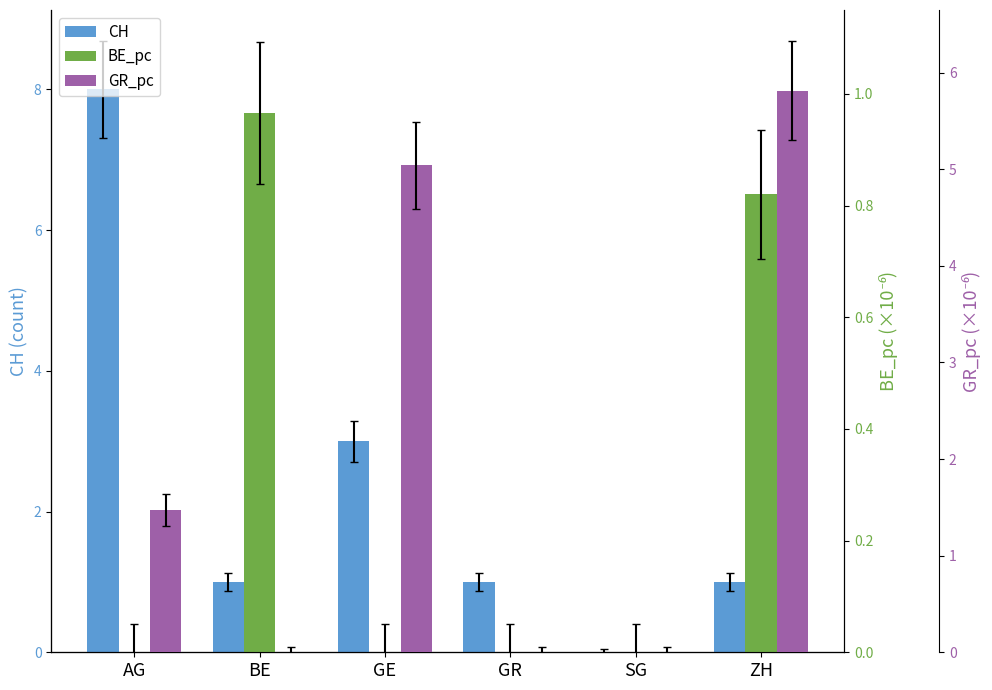

Rank the categories by GR_pc value from lowest to highest.

BE, GR, SG, AG, GE, ZH